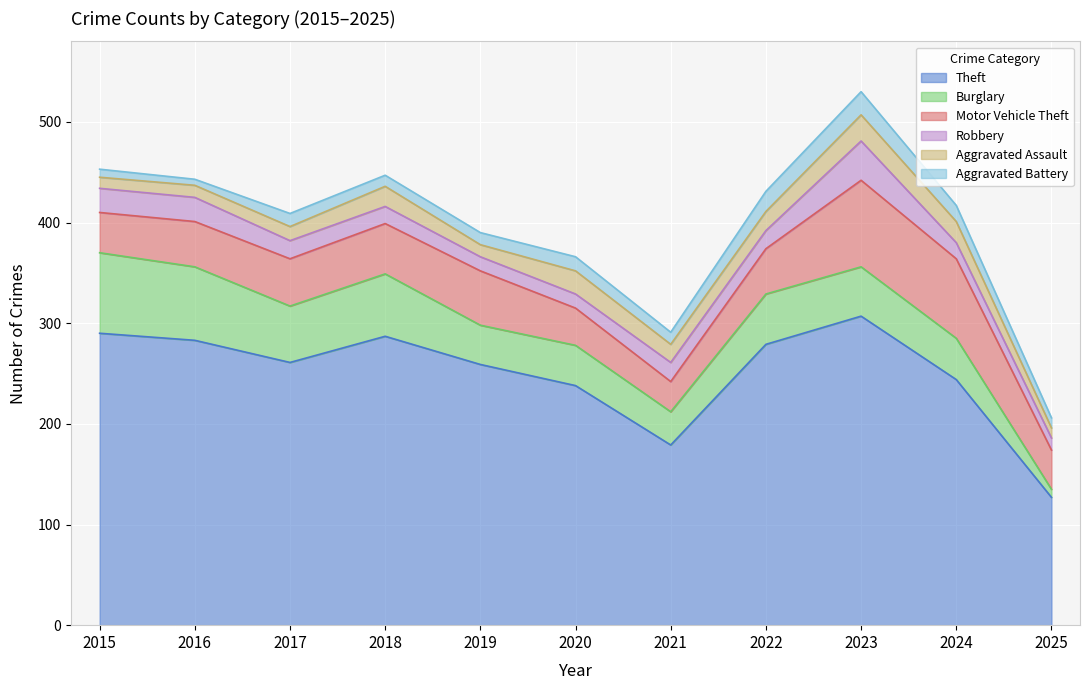

What is the spread (max minus min) of values at 2019?

247